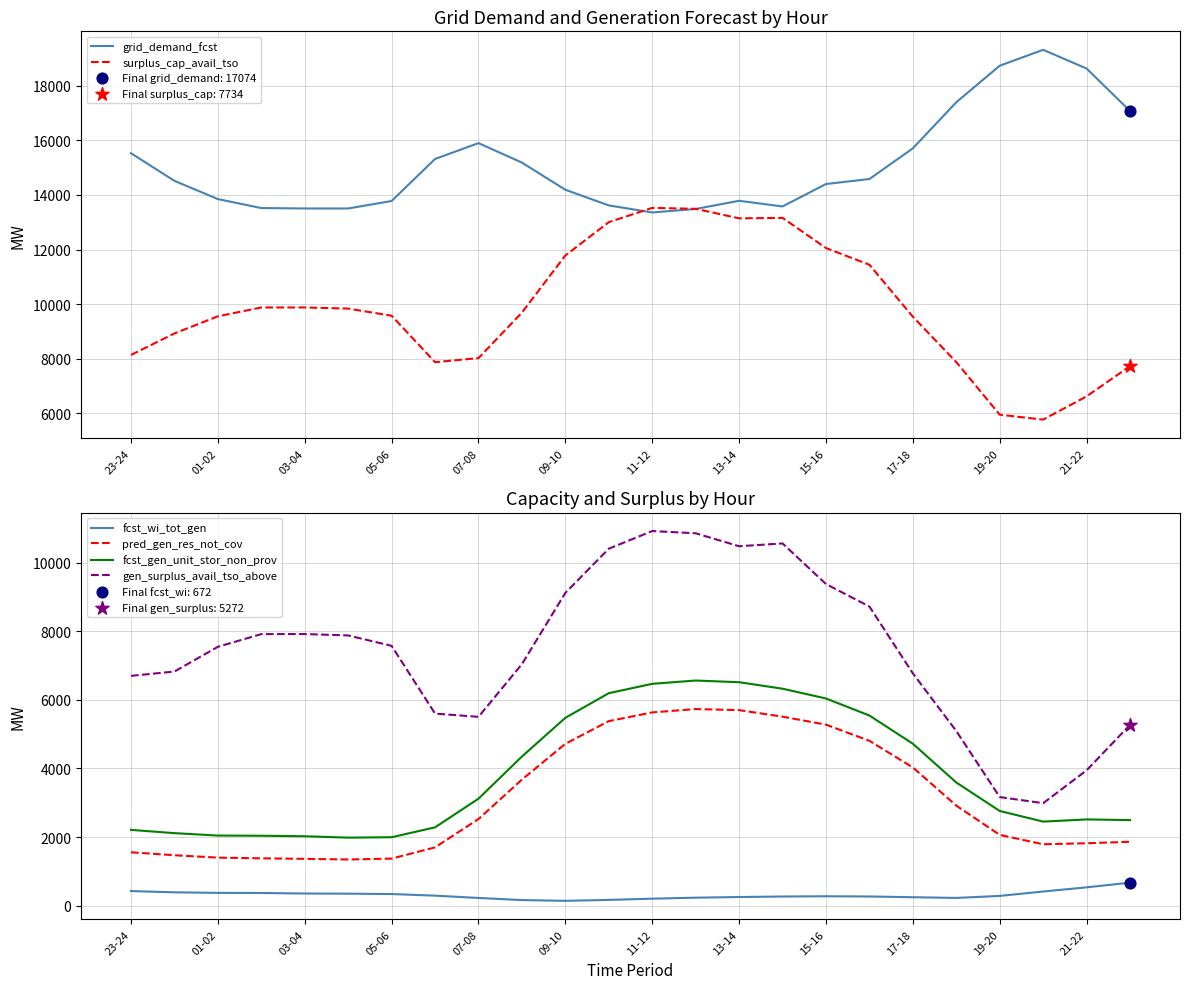

Which series contains the lowest Y value?

fcst_wi_tot_gen